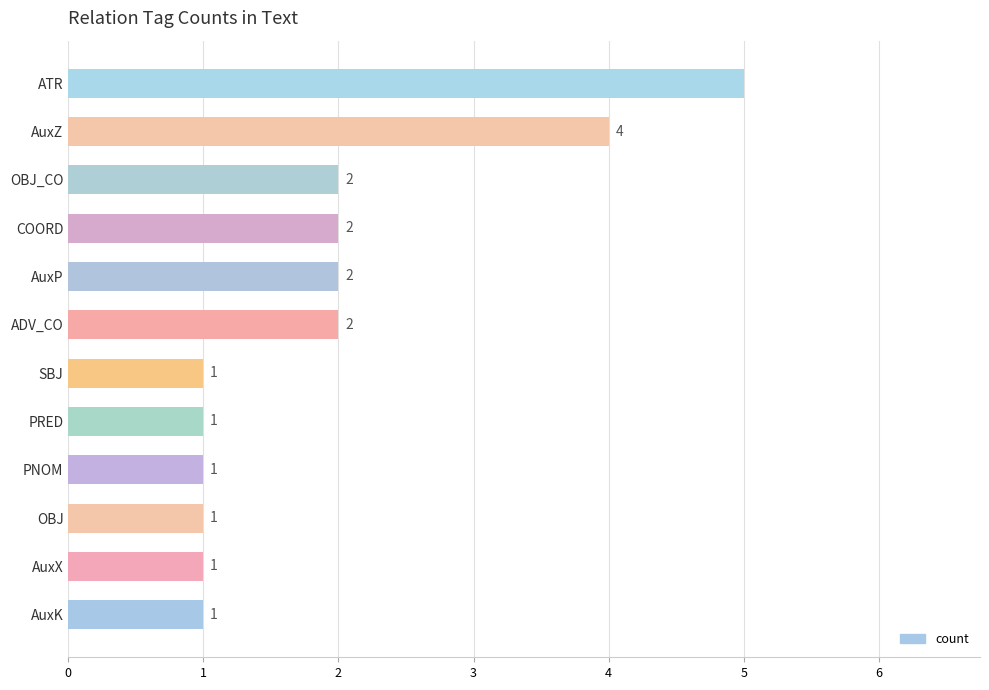

What is the difference between the maximum and minimum values?

4